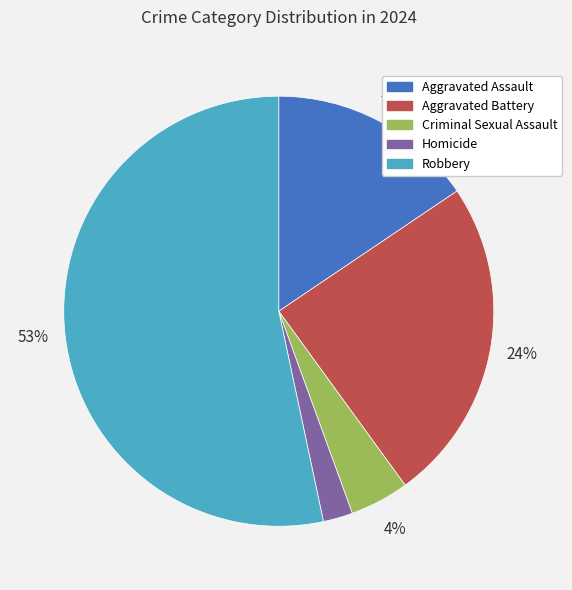

Does any single category account for the majority?

Yes